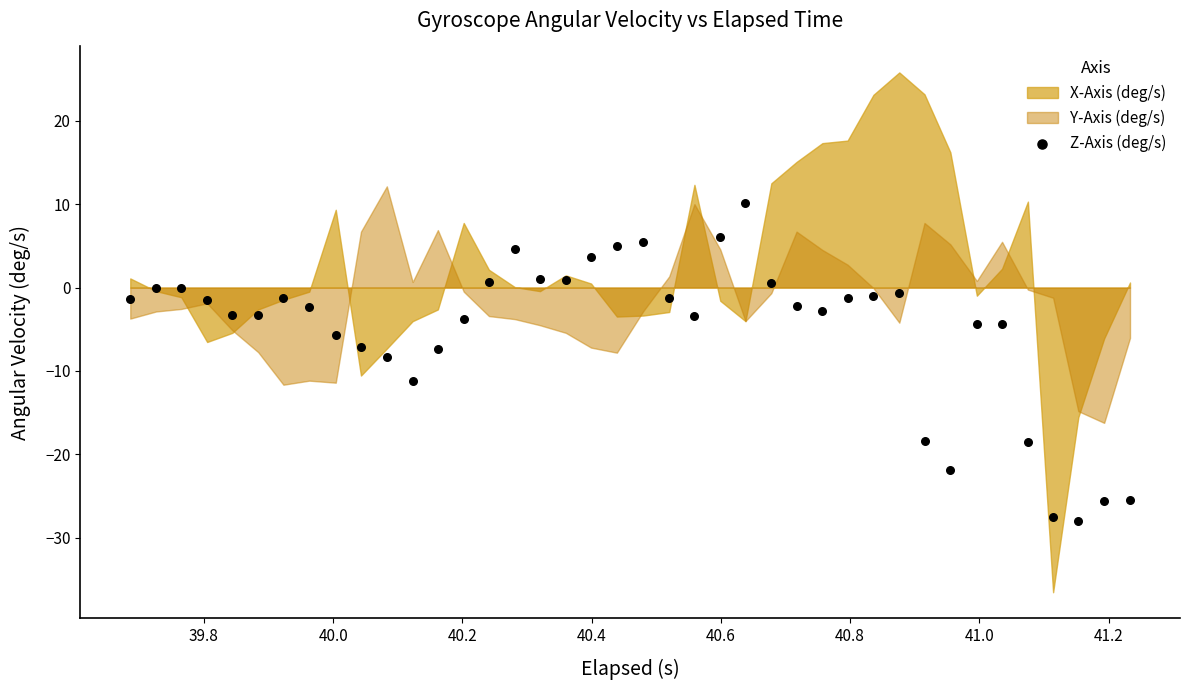

What is the range of Y values (max minus min)?

38.0